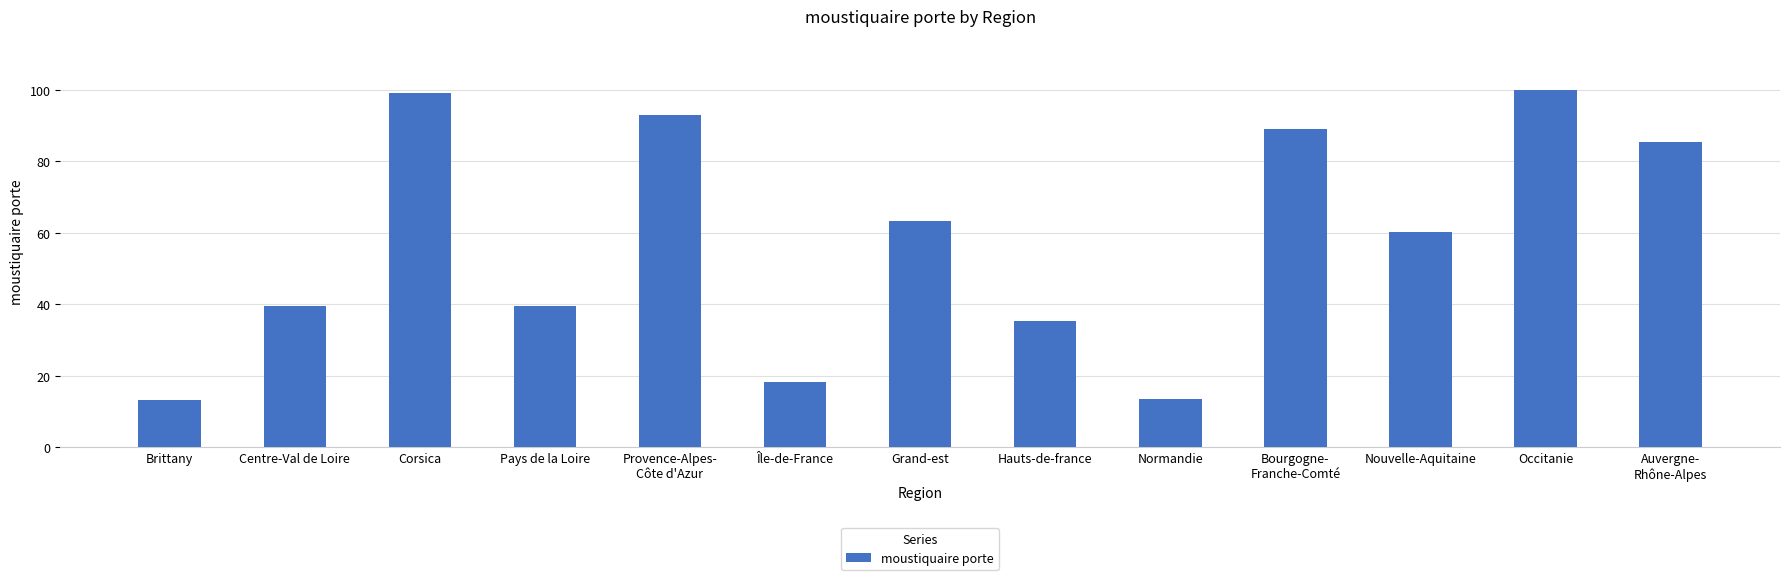

What is the change in value from Corsica to Auvergne-
Rhône-Alpes?

-13.6